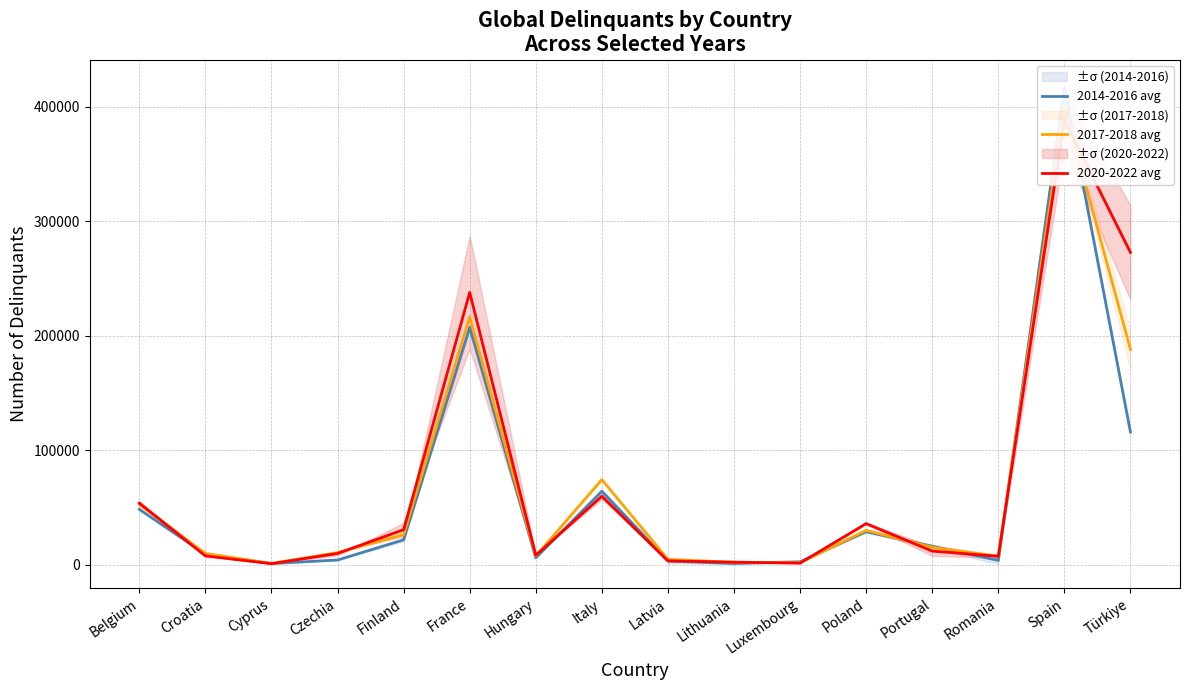

What is the difference between the second highest and minimum values in the 2017-2018 avg series?

215300.5